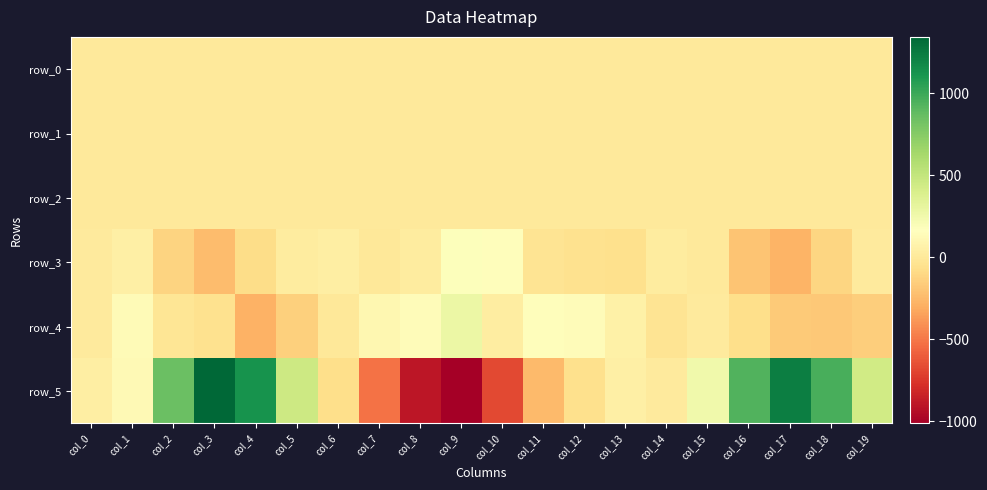

What is the greatest value displayed?

1343.6